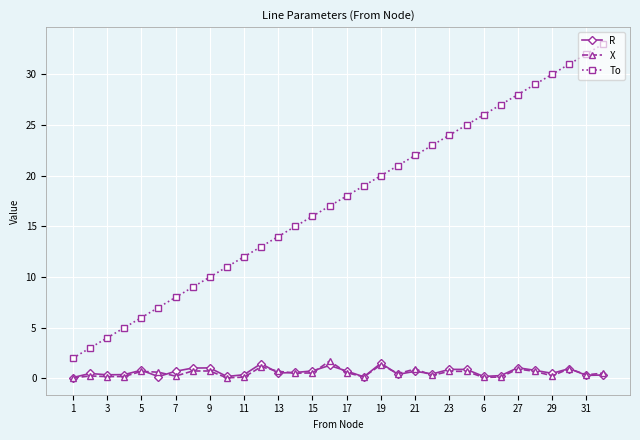

What is the maximum value shown in the chart?

33.0